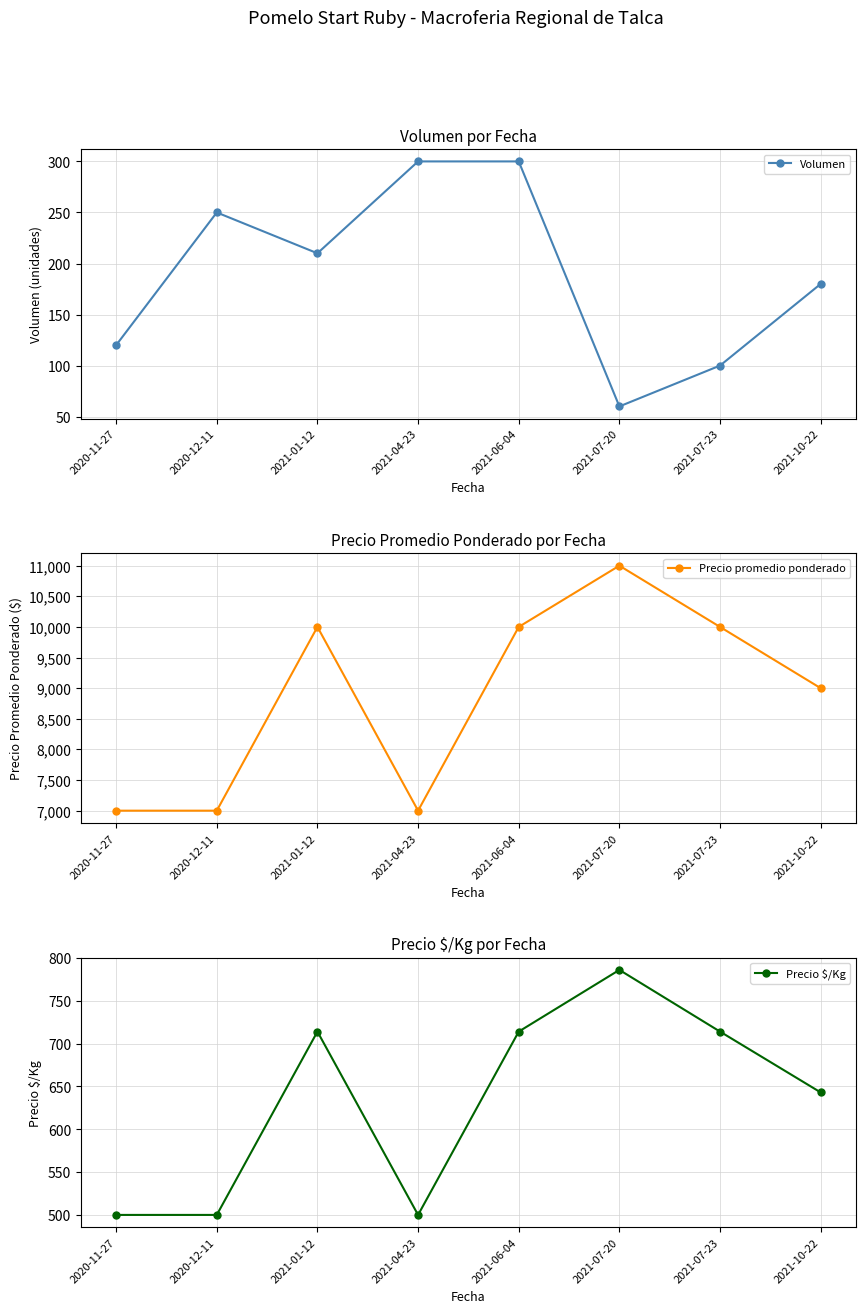

What is the approximate value of Volumen at 2021-06-04, to the nearest 5?

300